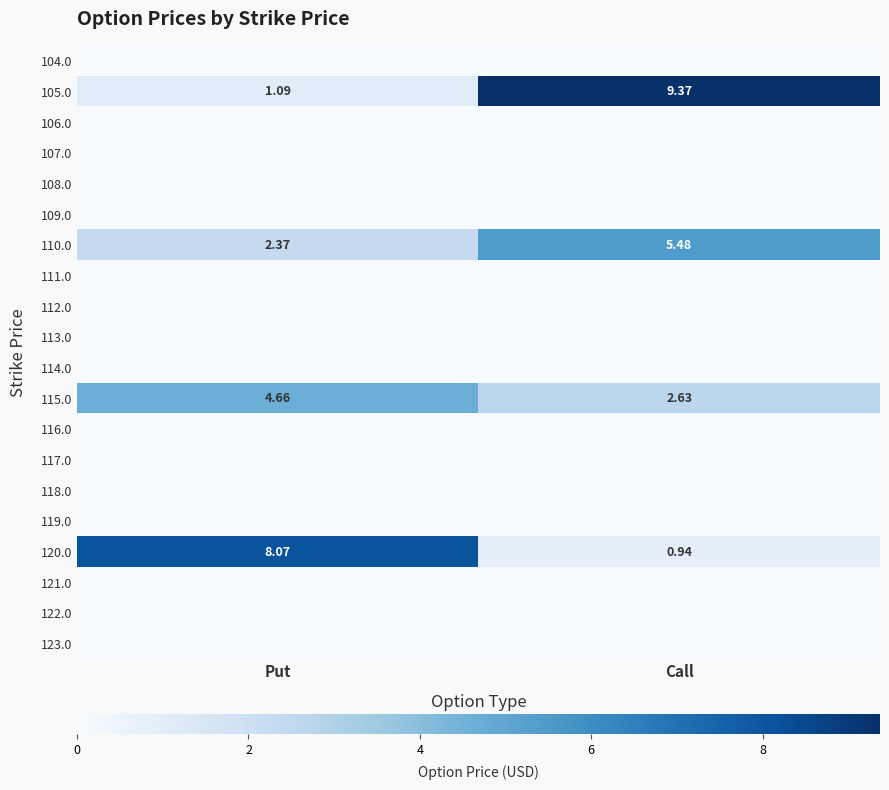

How many data points does each series have?

2